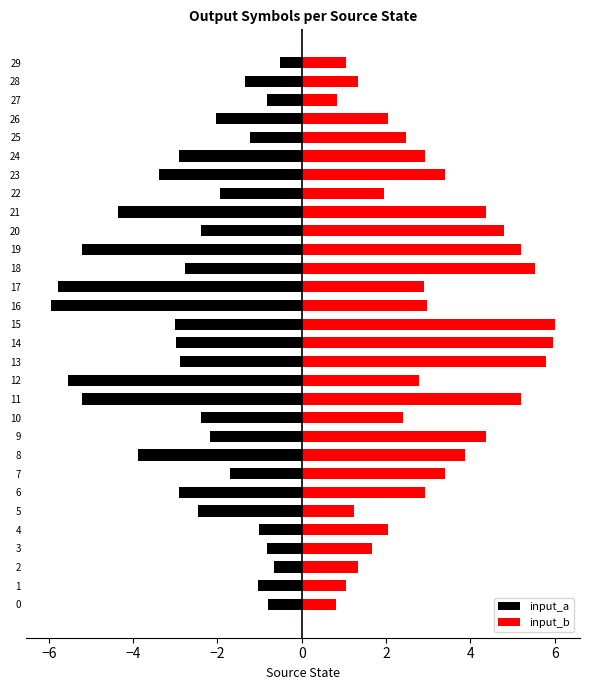

Which series changed the most between 4 and 7?

input_b